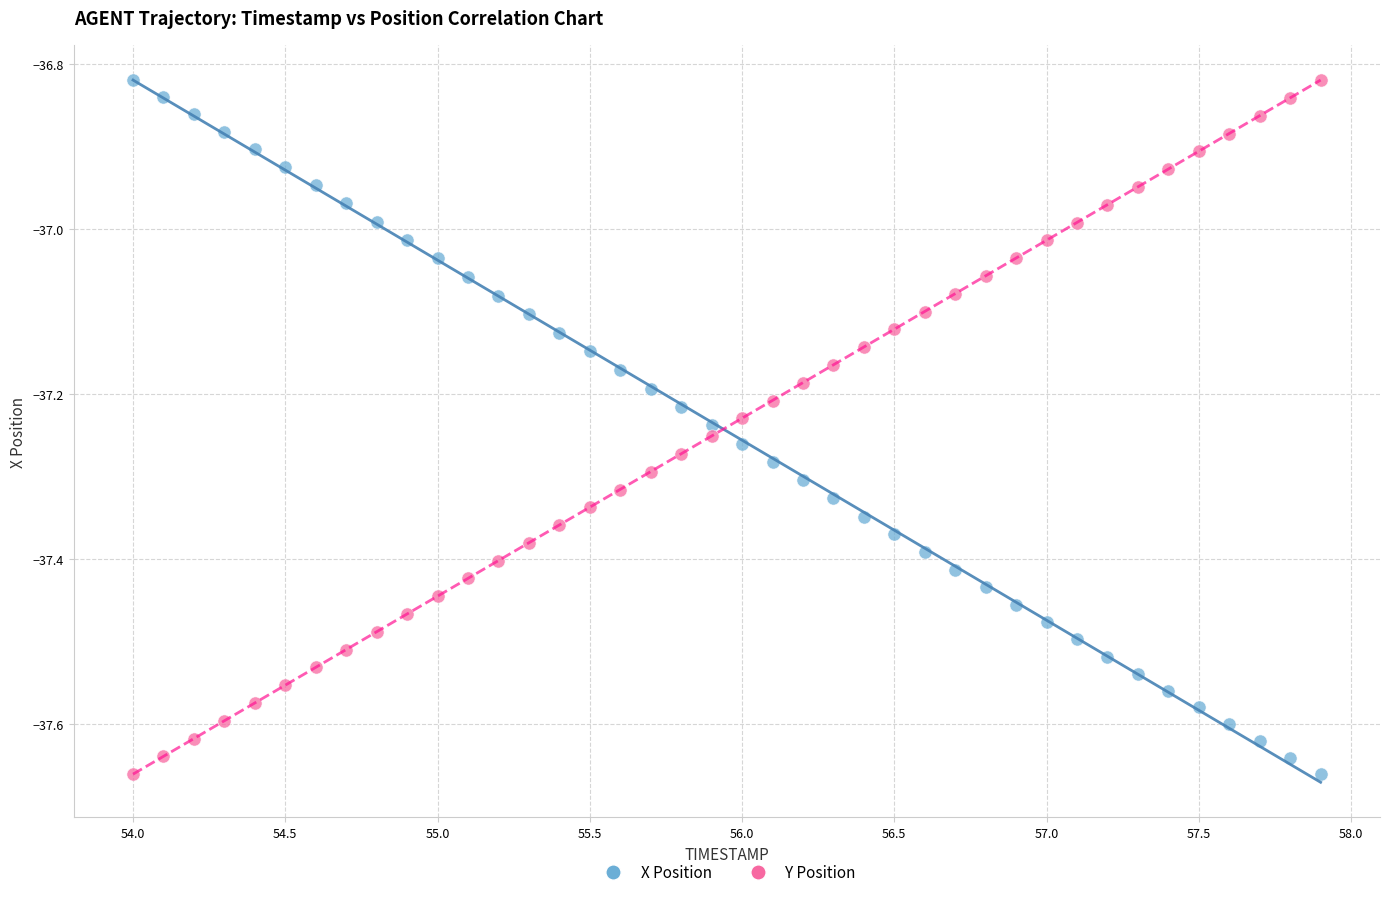

Across all data points, what is the range of X values (max minus min)?

3.9